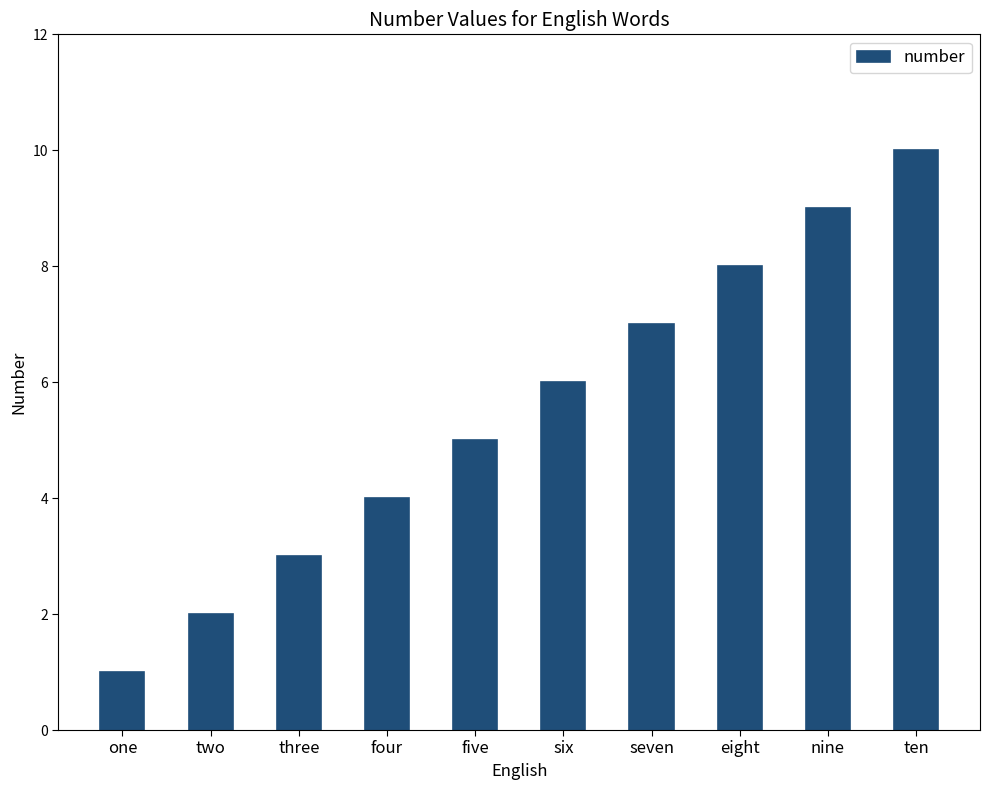

Does the chart contain any negative values?

No